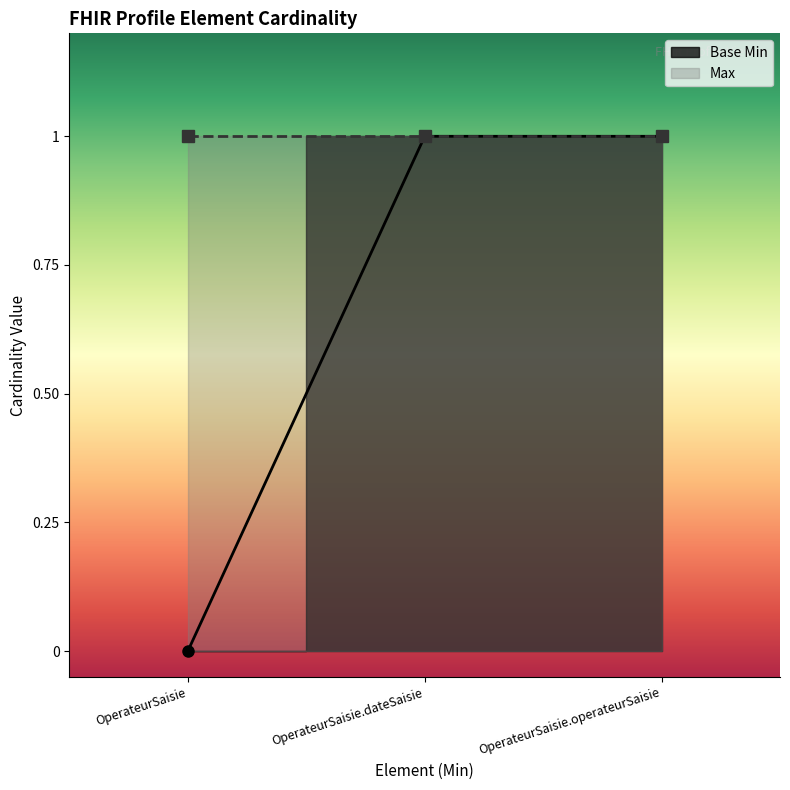

What is the label of the 2nd point from the right?

OperateurSaisie.dateSaisie